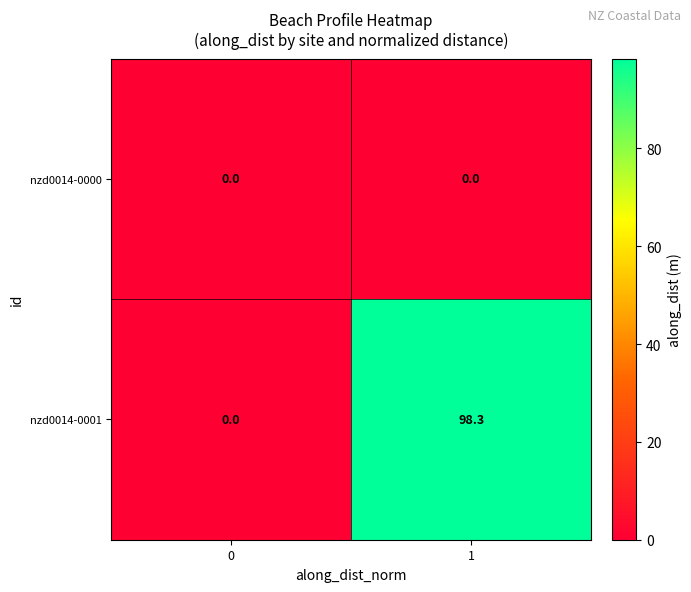

Rank the series at 1 from highest to lowest value.

nzd0014-0001, nzd0014-0000